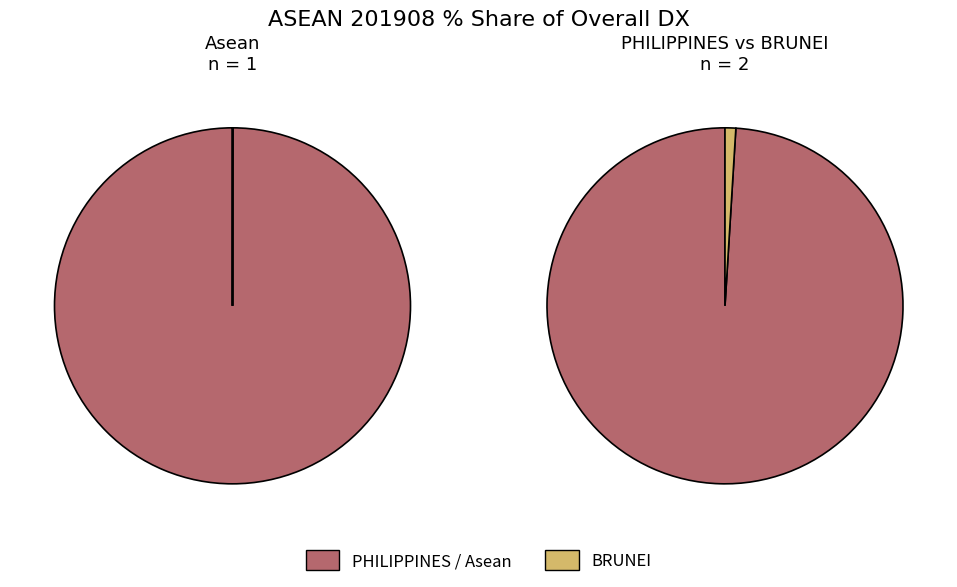

Which category has the biggest portion of the pie?

Asean